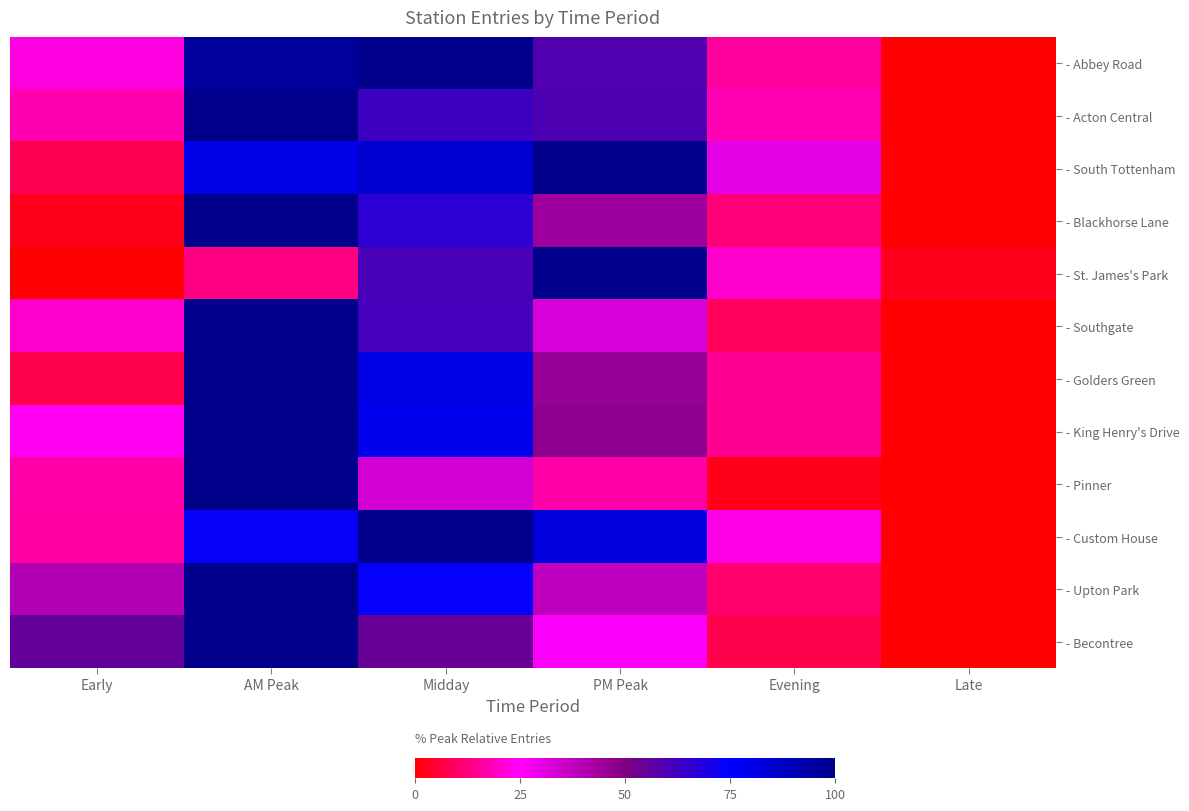

Reading right to left, what are all the values shown in this chart?

- Abbey Road: Late=0.0	Evening=15.4	PM Peak=59.2	Midday=100.0	AM Peak=95.7	Early=22.1
- Acton Central: Late=0.0	Evening=17.7	PM Peak=60.0	Midday=62.9	AM Peak=100.0	Early=17.4
- South Tottenham: Late=0.0	Evening=29.8	PM Peak=100.0	Midday=84.5	AM Peak=79.5	Early=7.9
- Blackhorse Lane: Late=0.0	Evening=12.0	PM Peak=44.0	Midday=66.1	AM Peak=100.0	Early=2.8
- St. James's Park: Late=3.1	Evening=20.0	PM Peak=100.0	Midday=60.7	AM Peak=13.2	Early=0.0
- Southgate: Late=0.0	Evening=9.2	PM Peak=32.2	Midday=61.4	AM Peak=100.0	Early=20.2
- Golders Green: Late=0.0	Evening=14.5	PM Peak=45.6	Midday=80.3	AM Peak=100.0	Early=7.7
- King Henry's Drive: Late=0.0	Evening=14.8	PM Peak=46.8	Midday=78.9	AM Peak=100.0	Early=23.8
- Pinner: Late=0.0	Evening=2.6	PM Peak=16.8	Midday=33.8	AM Peak=100.0	Early=16.5
- Custom House: Late=0.0	Evening=22.9	PM Peak=82.2	Midday=100.0	AM Peak=73.5	Early=15.7
- Upton Park: Late=0.0	Evening=10.7	PM Peak=37.8	Midday=73.9	AM Peak=100.0	Early=39.5
- Becontree: Late=0.0	Evening=7.6	PM Peak=25.5	Midday=54.4	AM Peak=100.0	Early=55.2